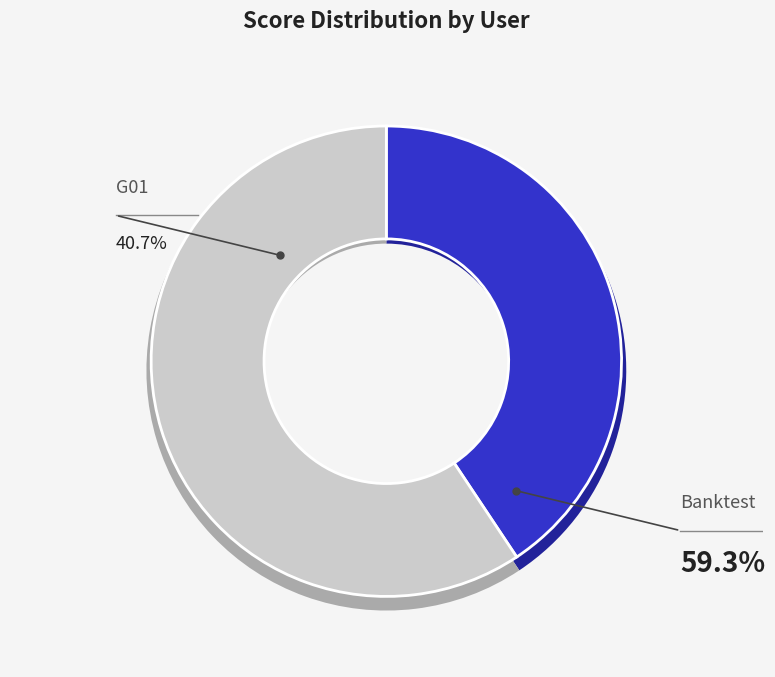

Combined, do G01 and Banktest account for over 50%?

Yes